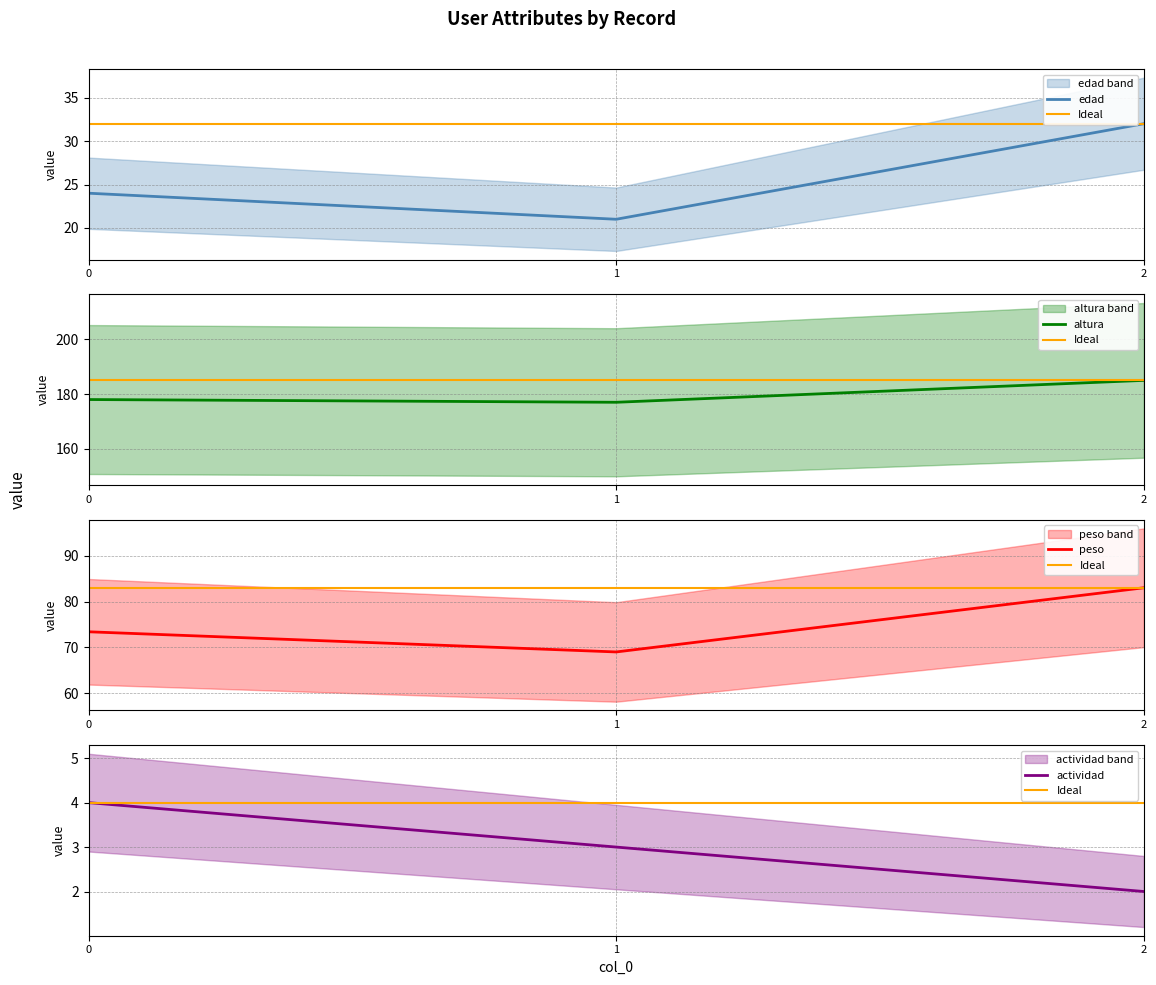

What is the sum of the actividad values at 1 and 0?

7